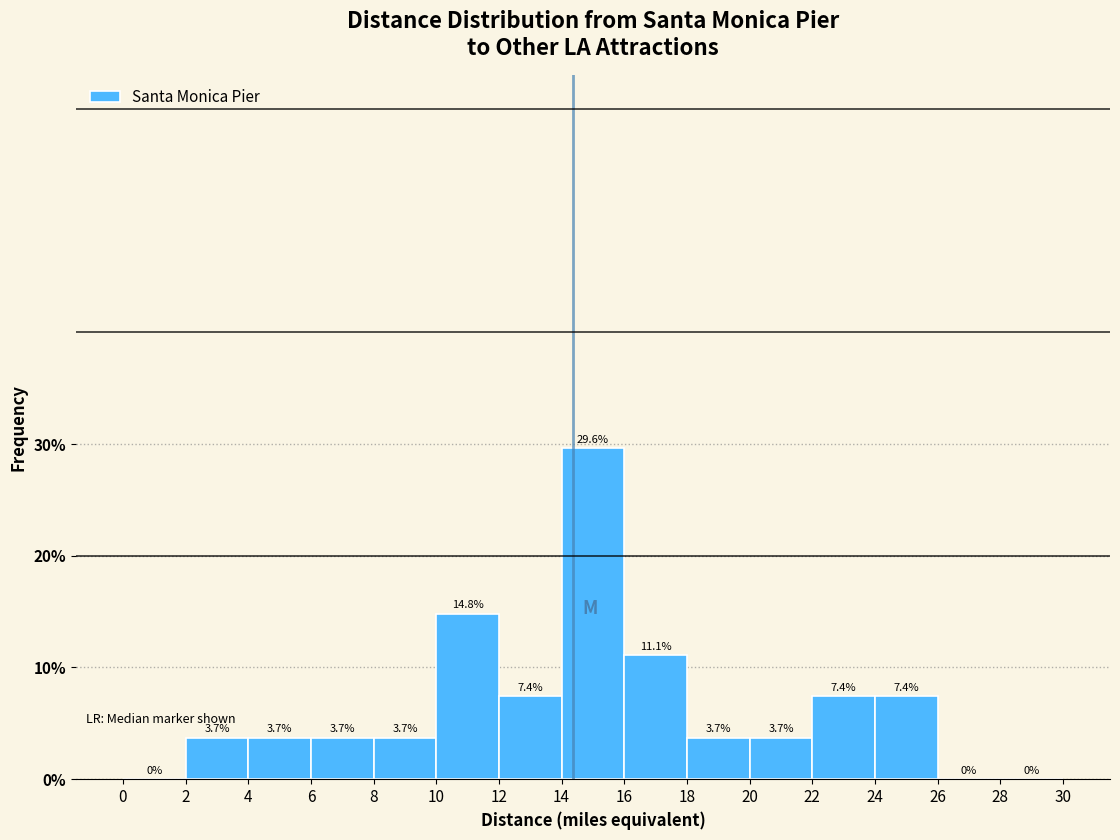

Reading left to right, list every bar in this chart as the range it spans on the x-axis followed by its height.

0 to 2: 0.0
2 to 4: 3.7
4 to 6: 3.7
6 to 8: 3.7
8 to 10: 3.7
10 to 12: 14.8
12 to 14: 7.4
14 to 16: 29.6
16 to 18: 11.1
18 to 20: 3.7
20 to 22: 3.7
22 to 24: 7.4
24 to 26: 7.4
26 to 28: 0.0
28 to 30: 0.0